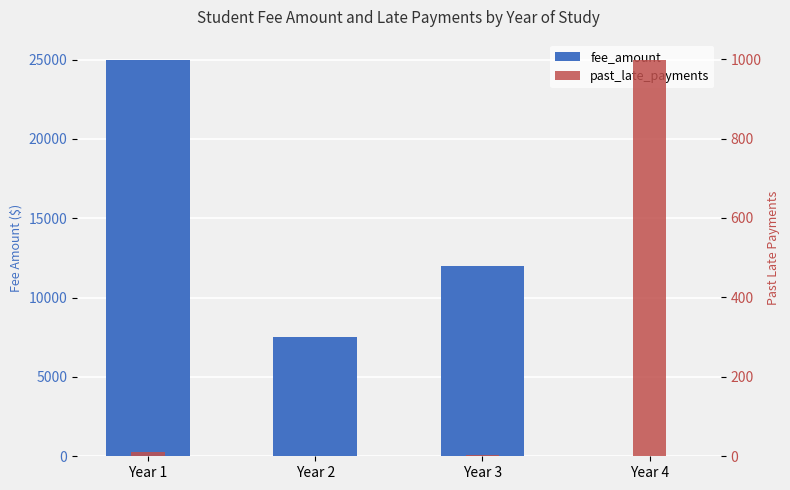

What is the difference between the maximum and minimum values in the past_late_payments series?

999